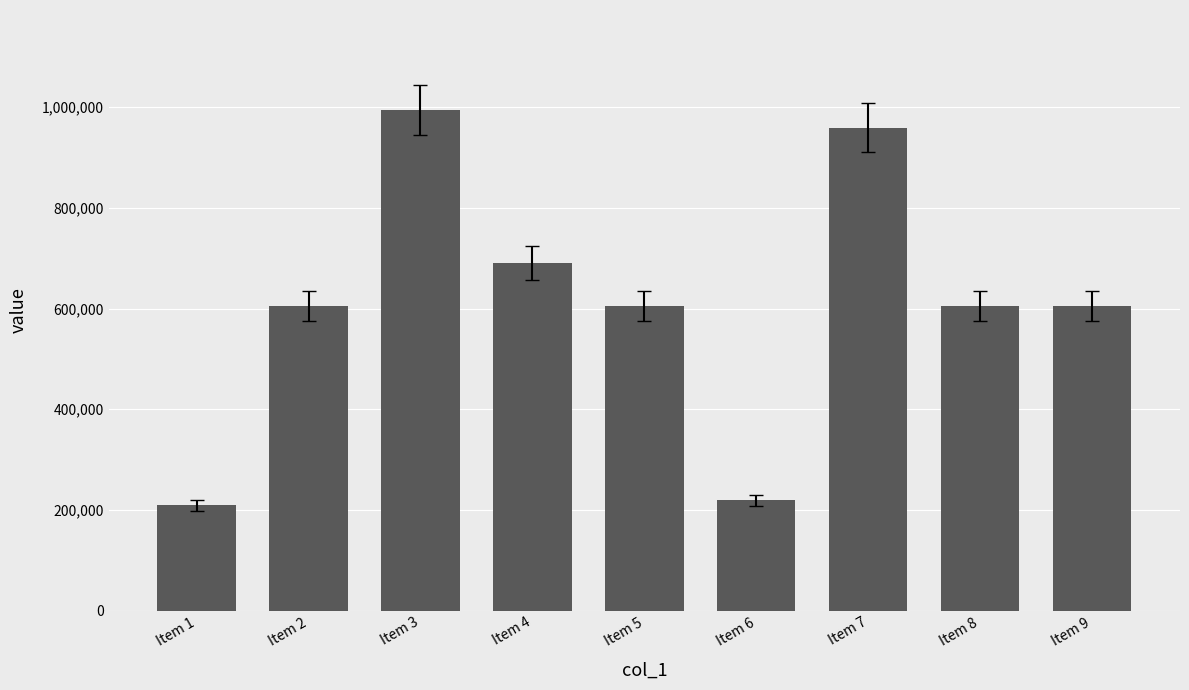

Does the chart contain stacked bars?

No